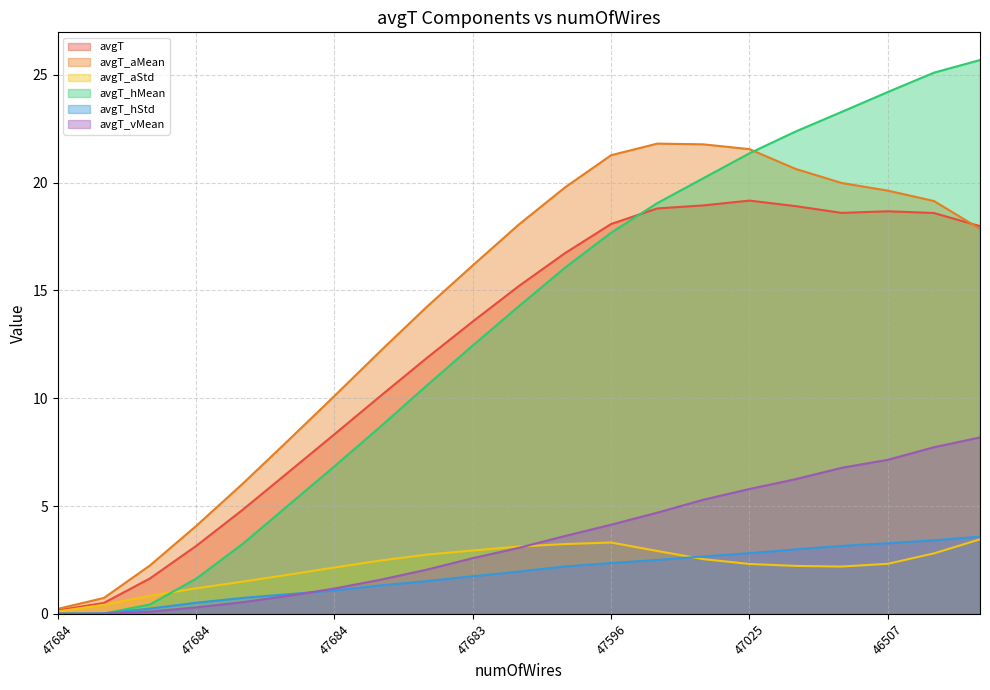

What is the average value of the avgT_hStd series?

1.9